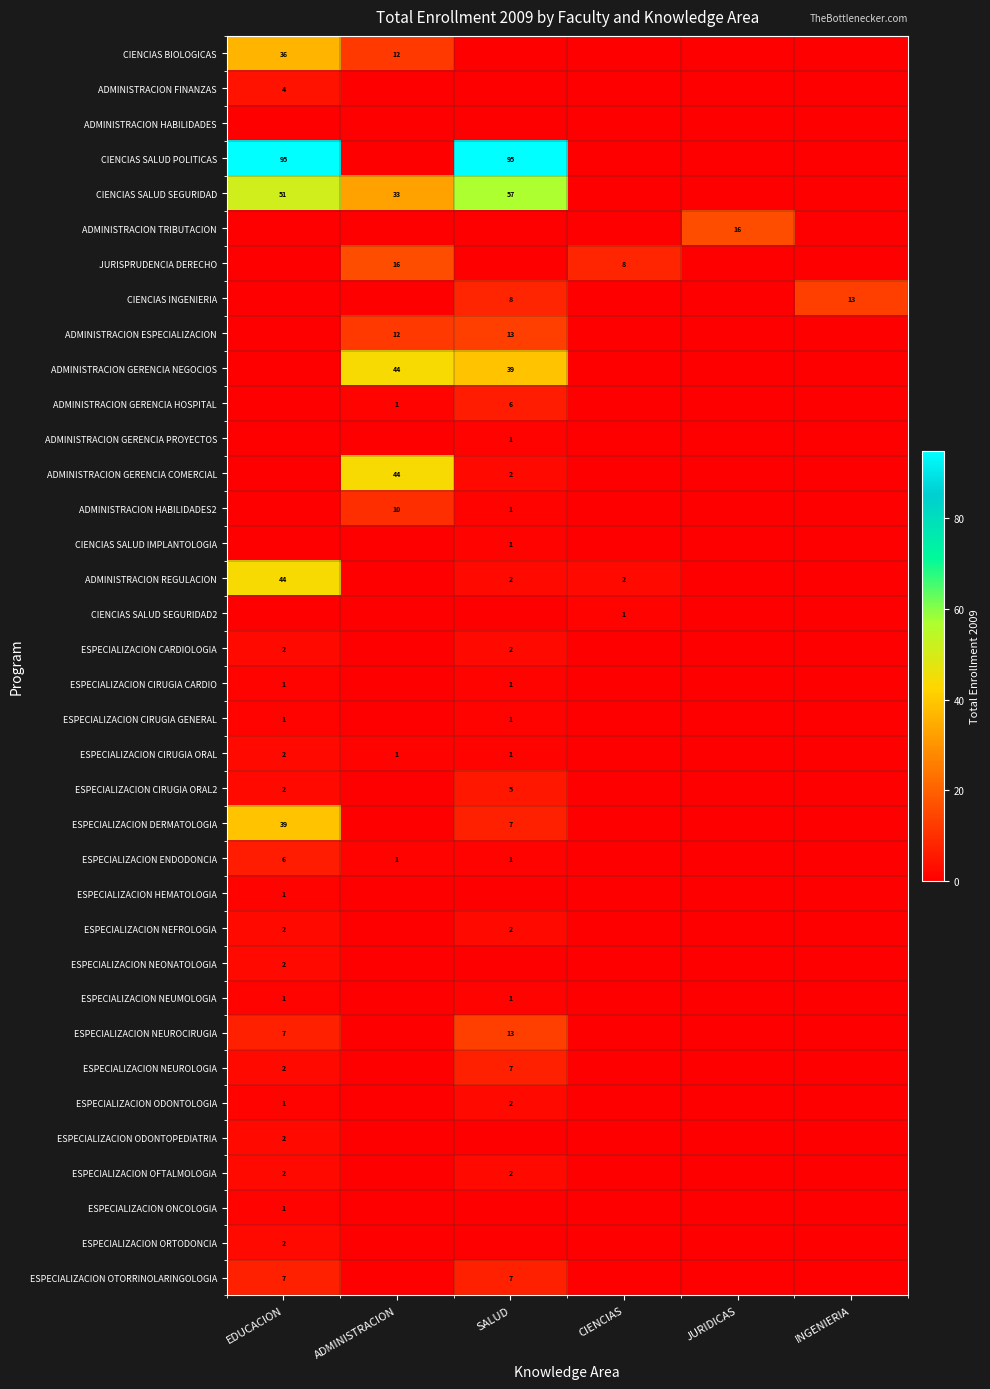

What is the sum of the ESPECIALIZACION NEUROLOGIA values at SALUD and EDUCACION?

9